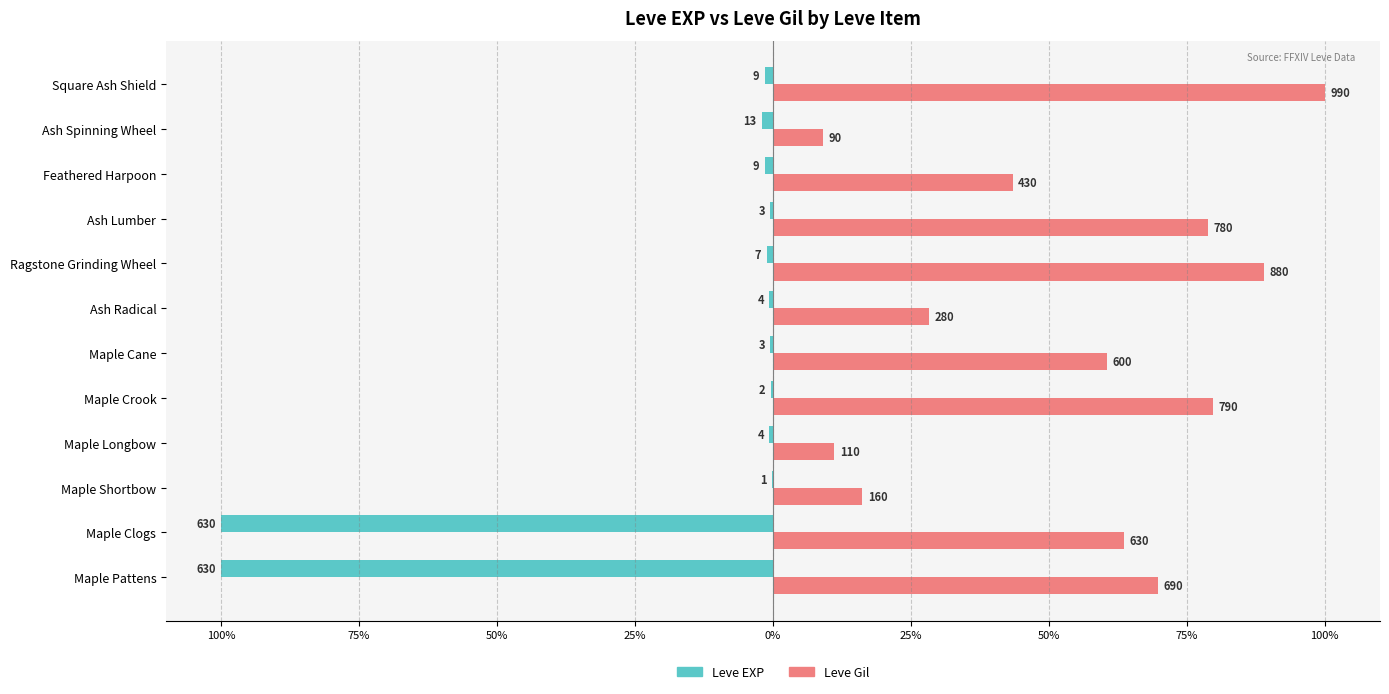

Reading right to left, extract all data points from this chart.

Leve EXP: -1.4	-2.1	-1.4	-0.5	-1.1	-0.6	-0.5	-0.3	-0.6	-0.2	-100.0	-100.0
Leve Gil: 100.0	9.1	43.4	78.8	88.9	28.3	60.6	79.8	11.1	16.2	63.6	69.7